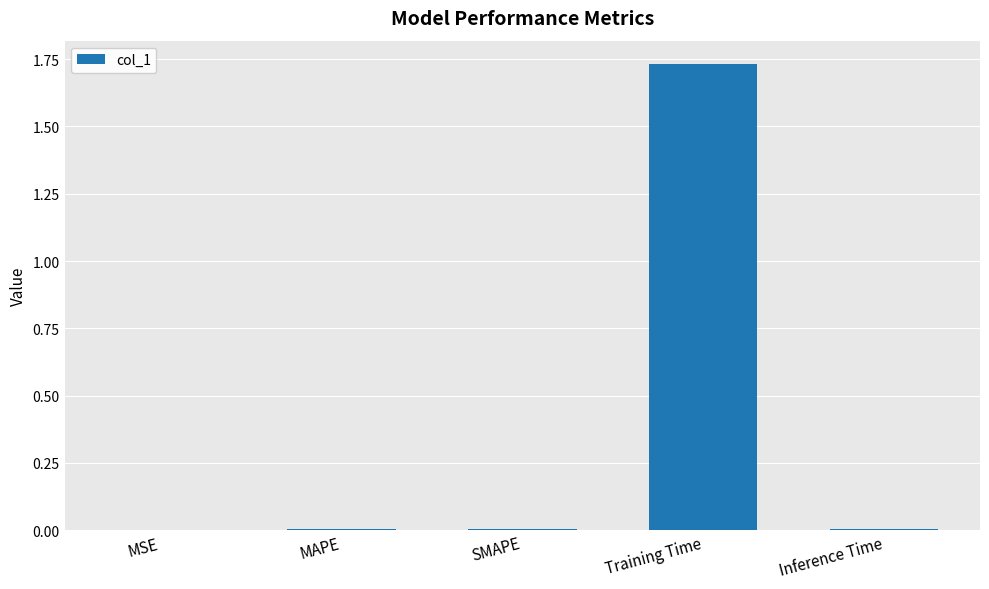

The value at Training Time is 0.5. True or false?

False